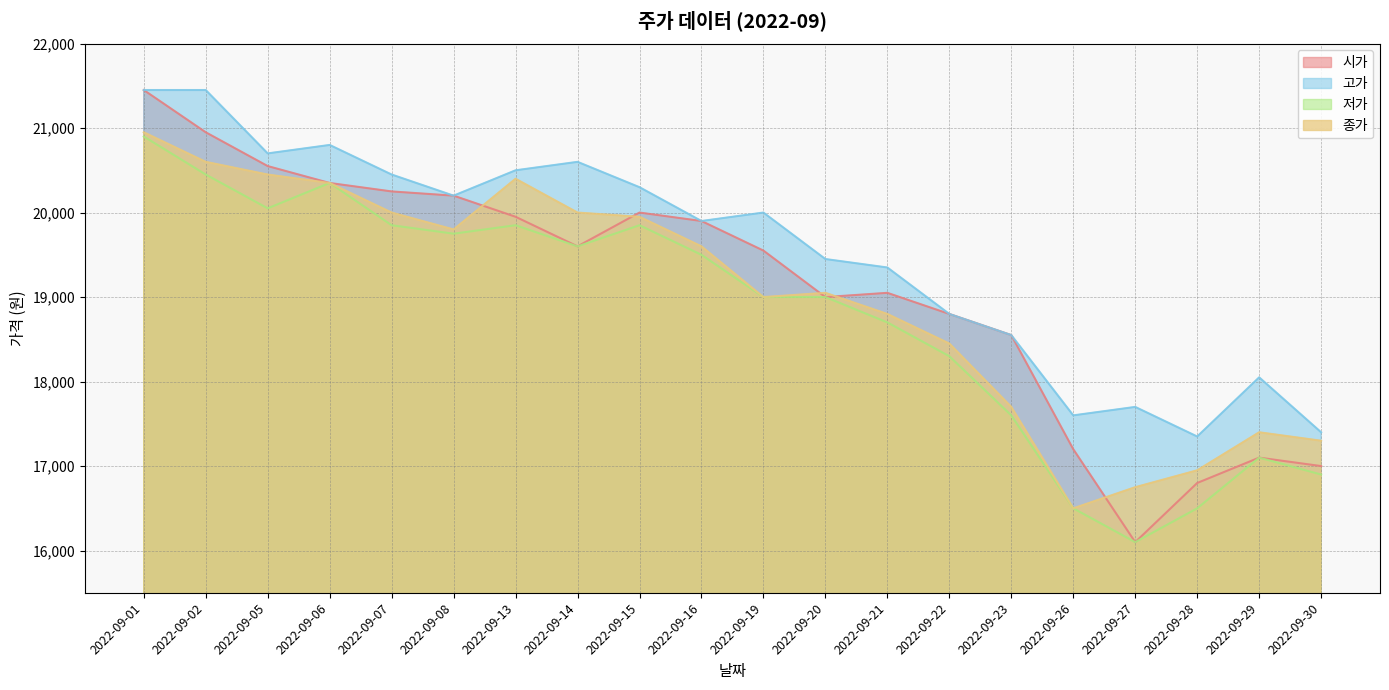

What value does the 고가 series have at 2022-09-02, to the nearest 50?

21450